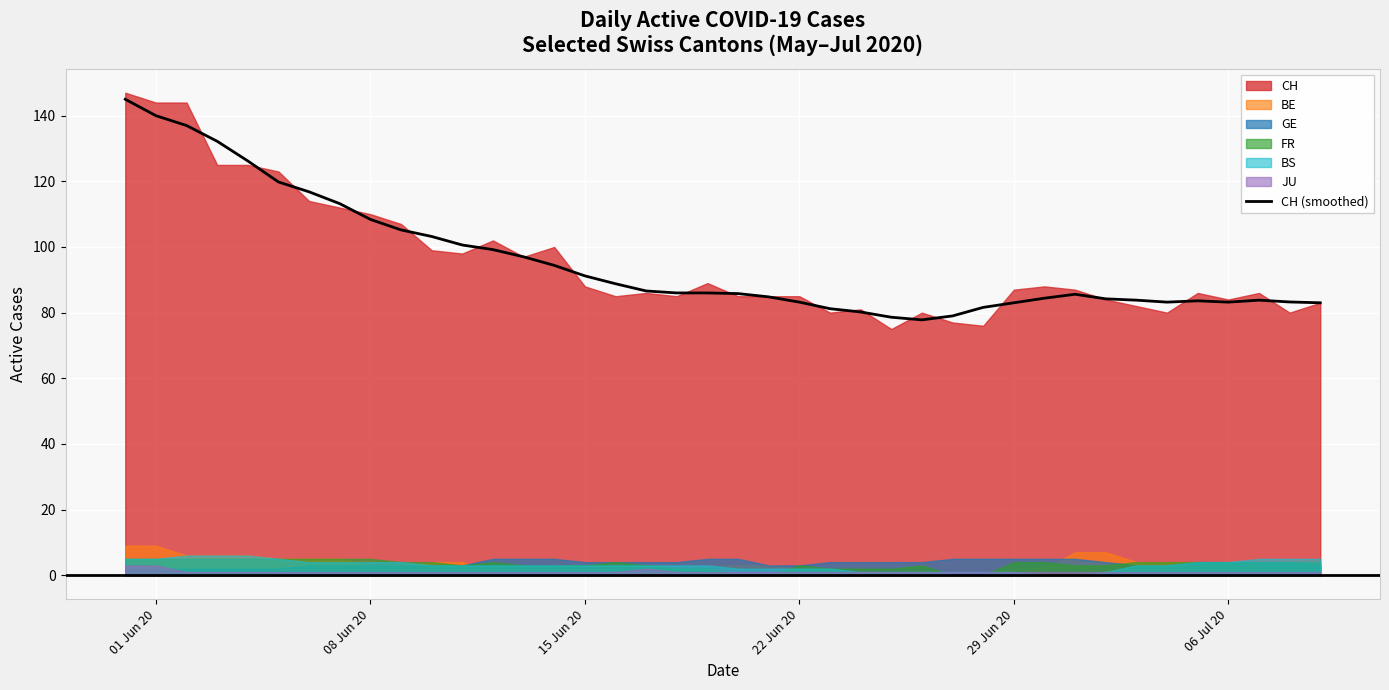

The CH (smoothed) series shows 83.8 at 01 Jun 20. True or false?

False